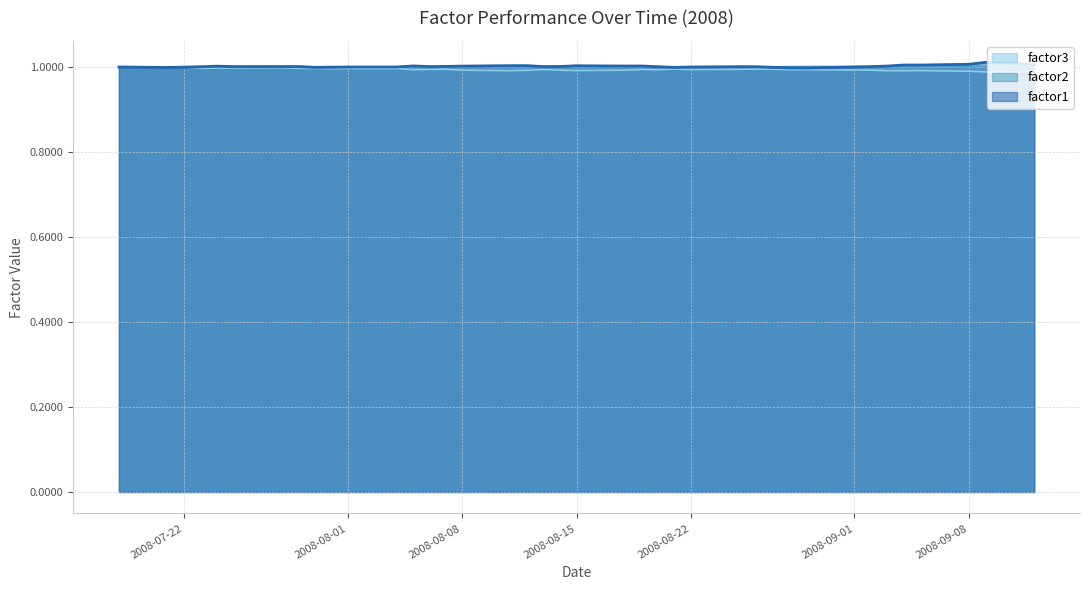

What is the value of the factor3 point at the 11th from the left?

1.0